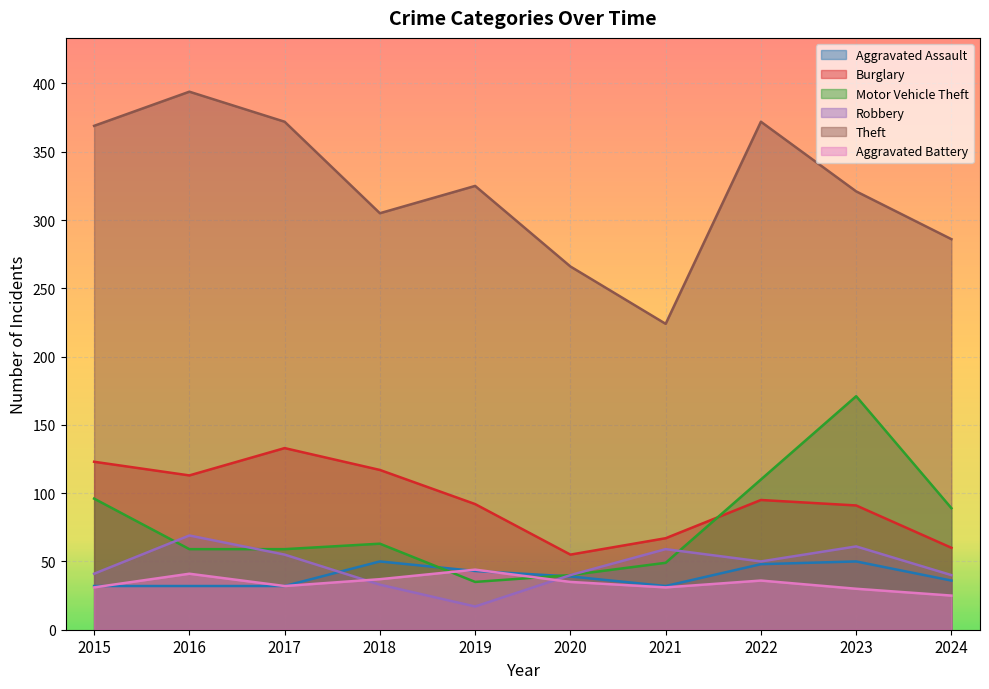

At which label does Robbery reach its minimum?

2019